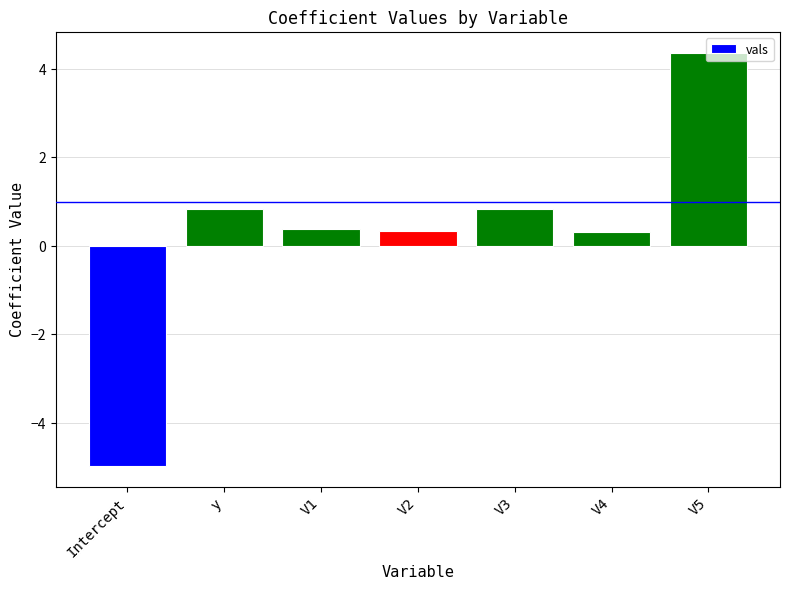

The value at V1 is 0.4. True or false?

True